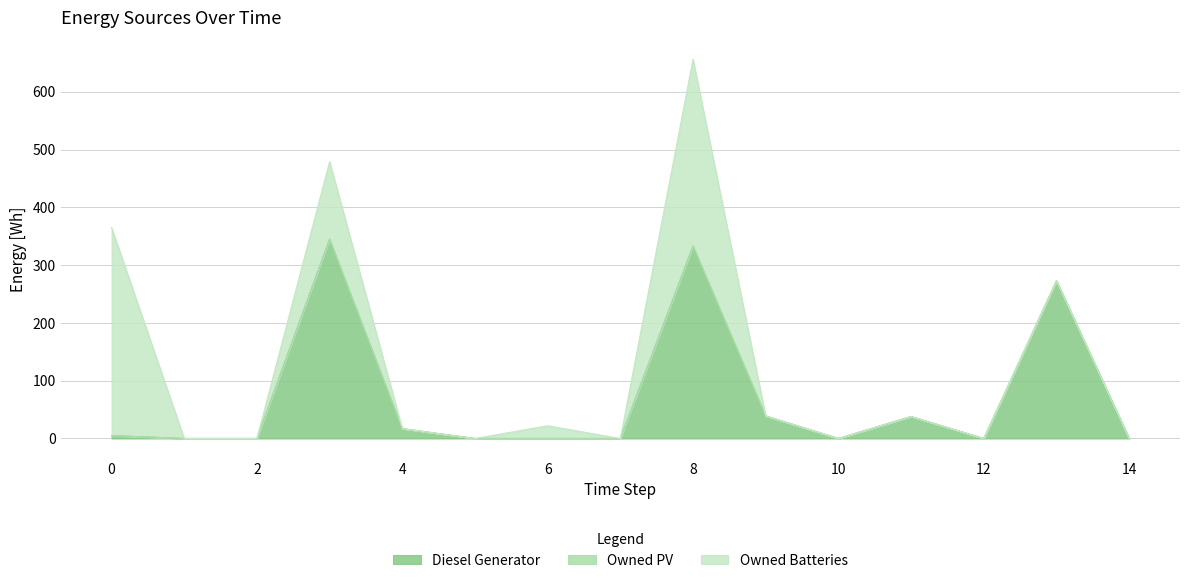

True or false: Diesel Generator and Owned PV intersect in this chart.

False